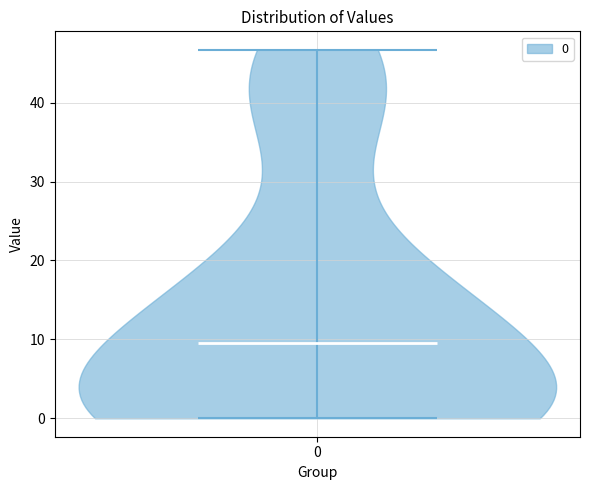

Read this violin plot against the y-axis: where its median line is, and the lowest and highest points the violin reaches. The values are not printed on the chart, so give them approximately, as read against the axis.

median line 9, lowest point 0, highest point 47